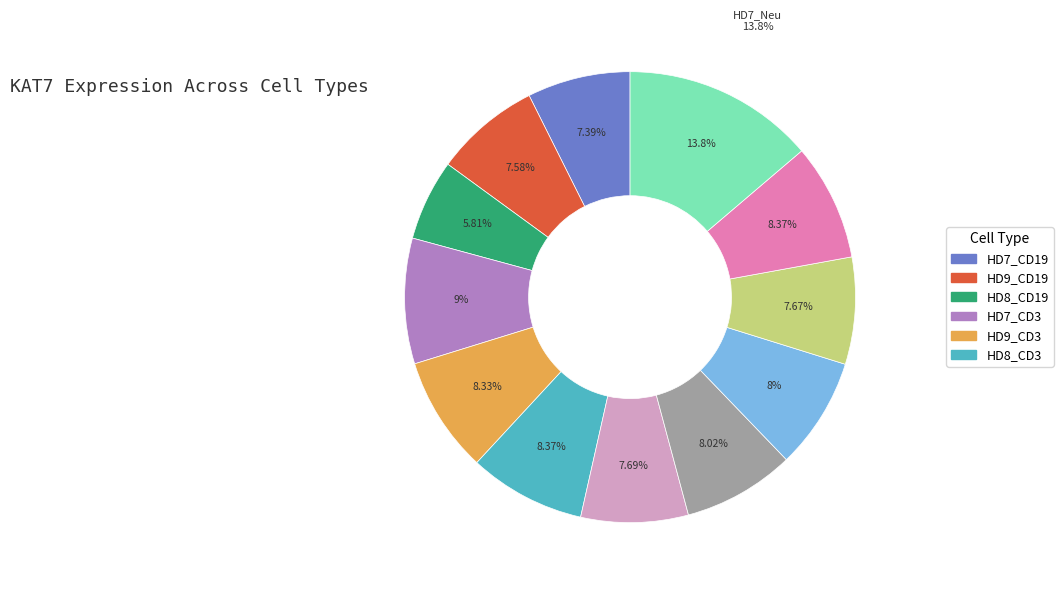

Count the number of slices in the pie.

12